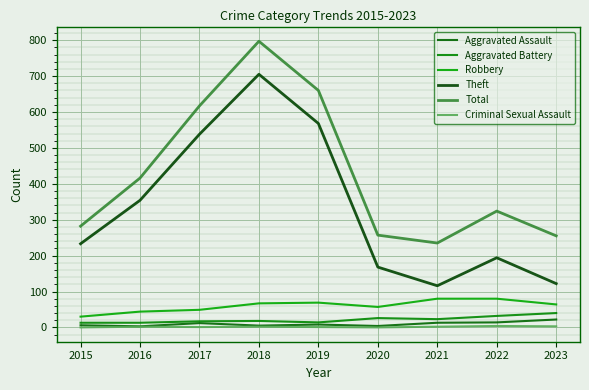

Does the chart have visible grid lines?

Yes